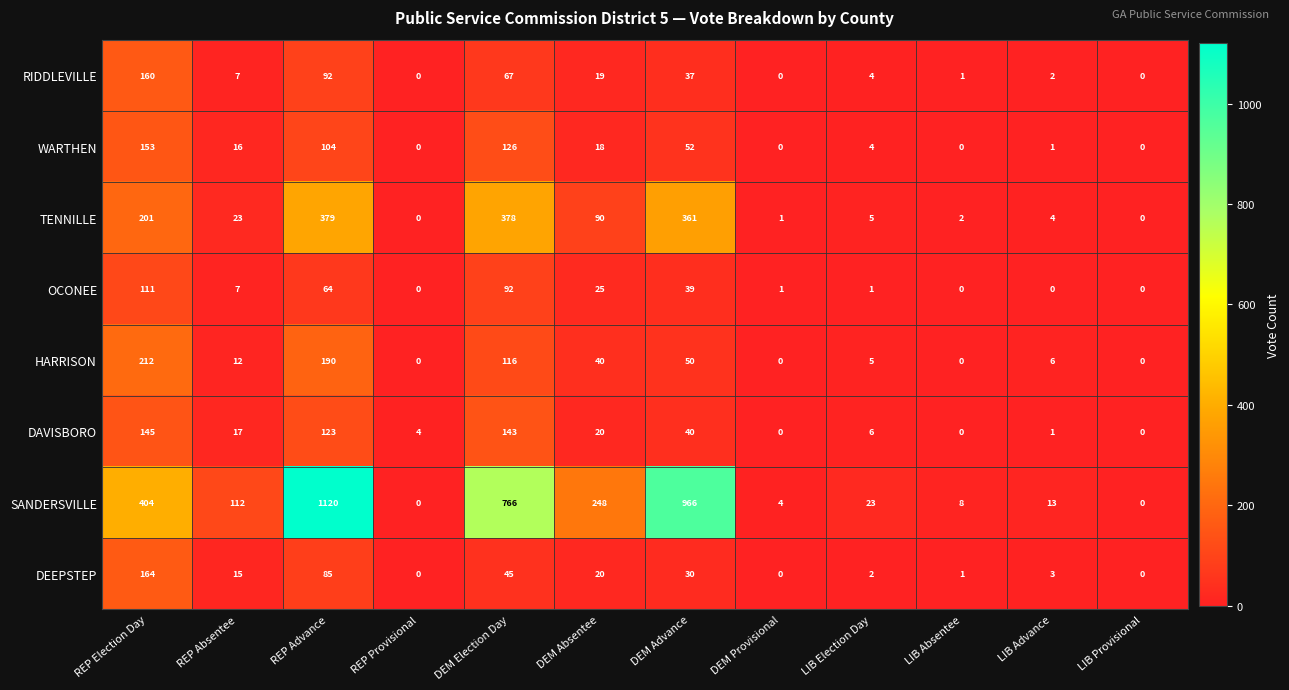

Count the number of data series in this chart.

8